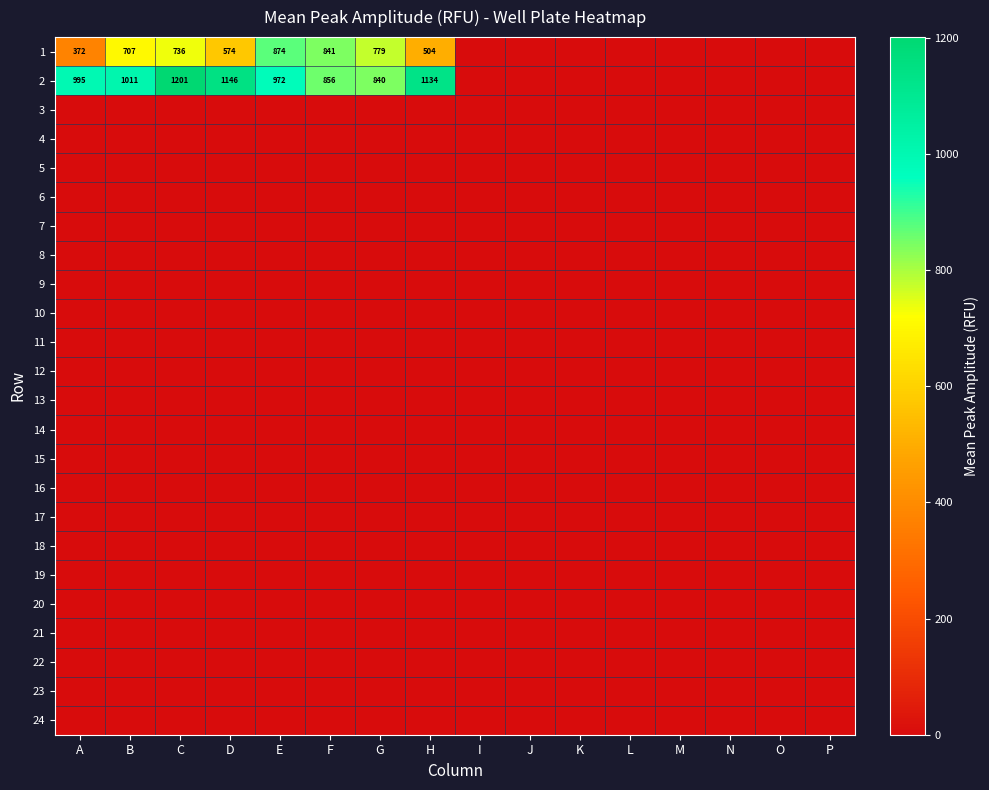

At which category is the sum across all series the highest?

C